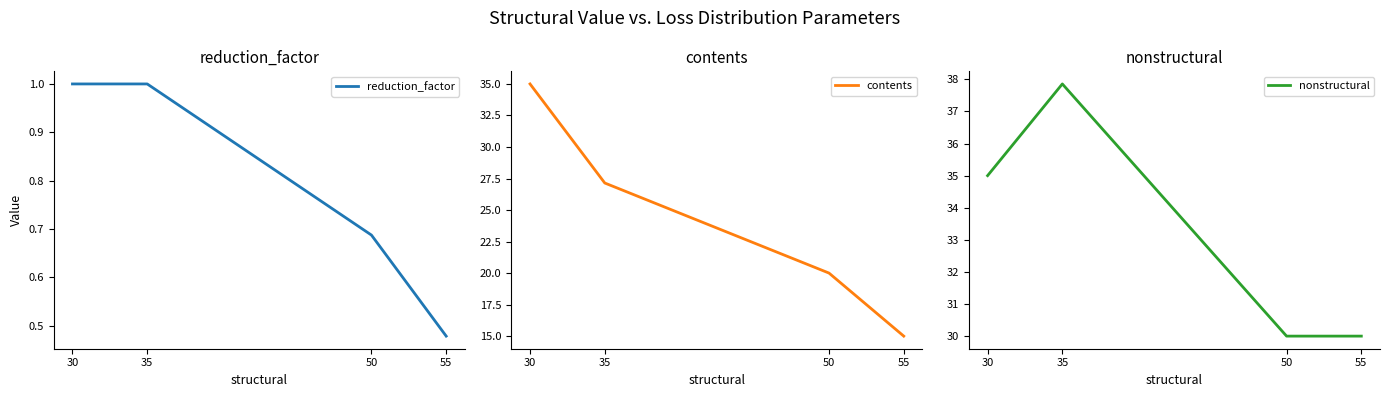

What is the maximum value for contents?

35.0